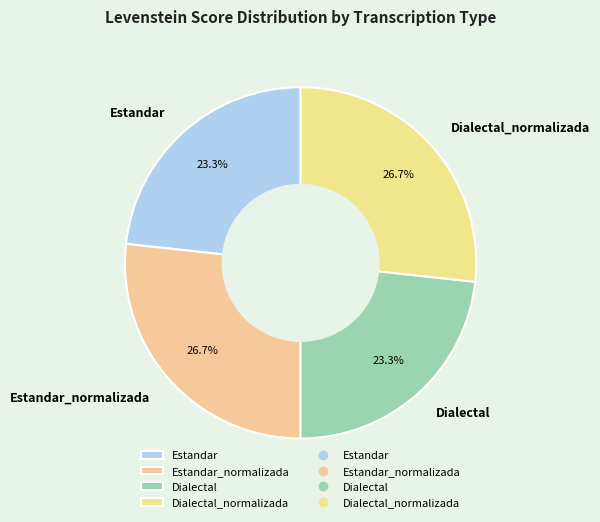

Is there any slice that represents more than half of the pie?

No